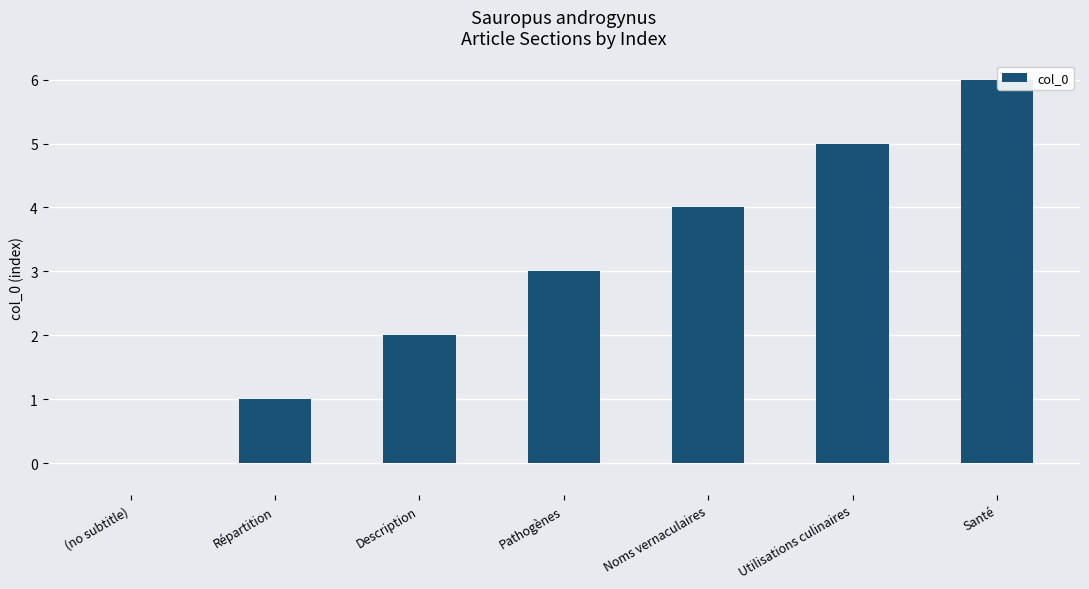

Approximately how many times larger is the value at Santé compared to Noms vernaculaires?

1.5